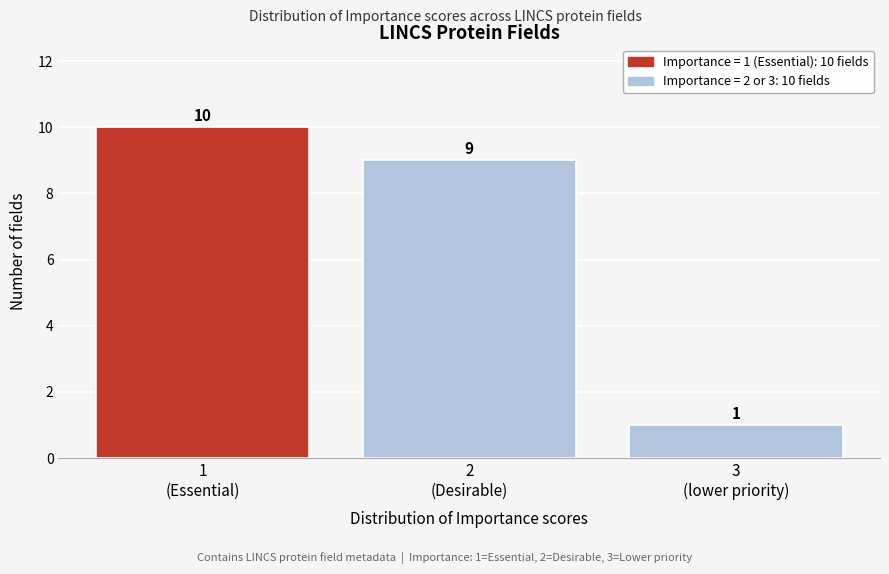

Reading left to right, transcribe all the data shown in this chart.

10	9	1